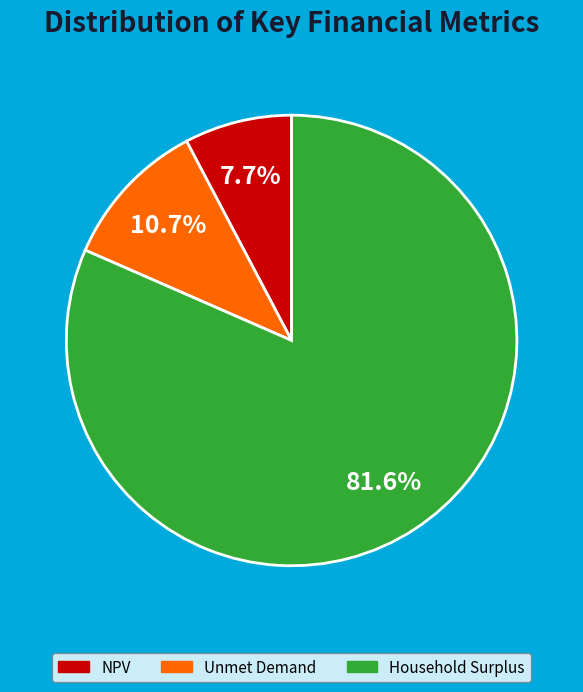

Combined, do Unmet Demand and Household Surplus account for over 50%?

Yes